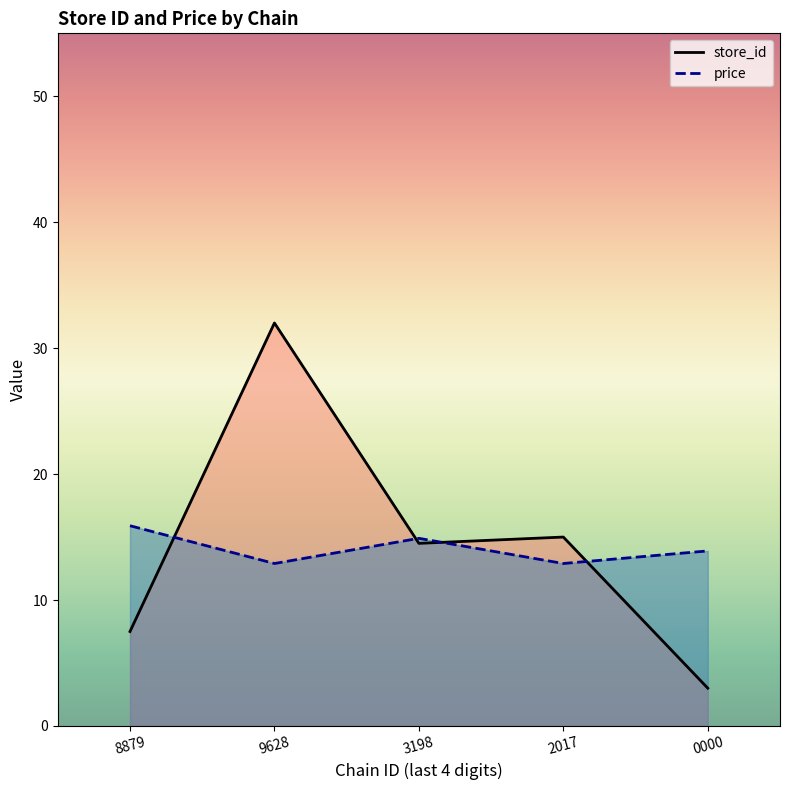

What is the average value of the price series?

14.1